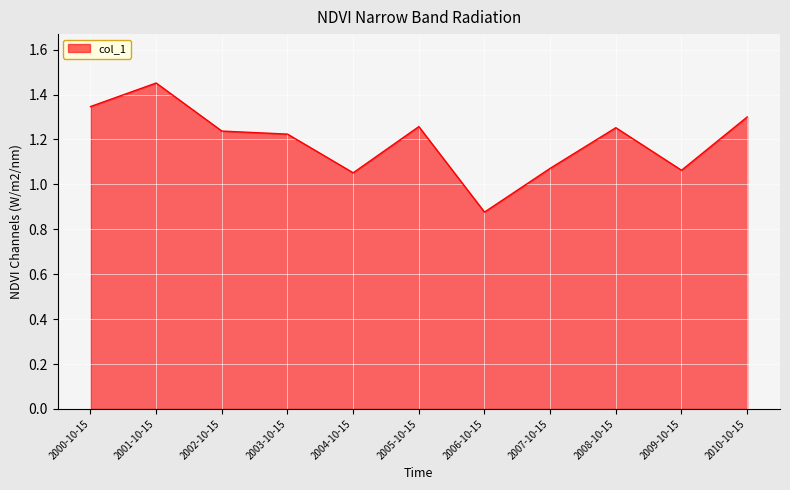

Which label corresponds to the smallest value in the chart?

2006-10-15